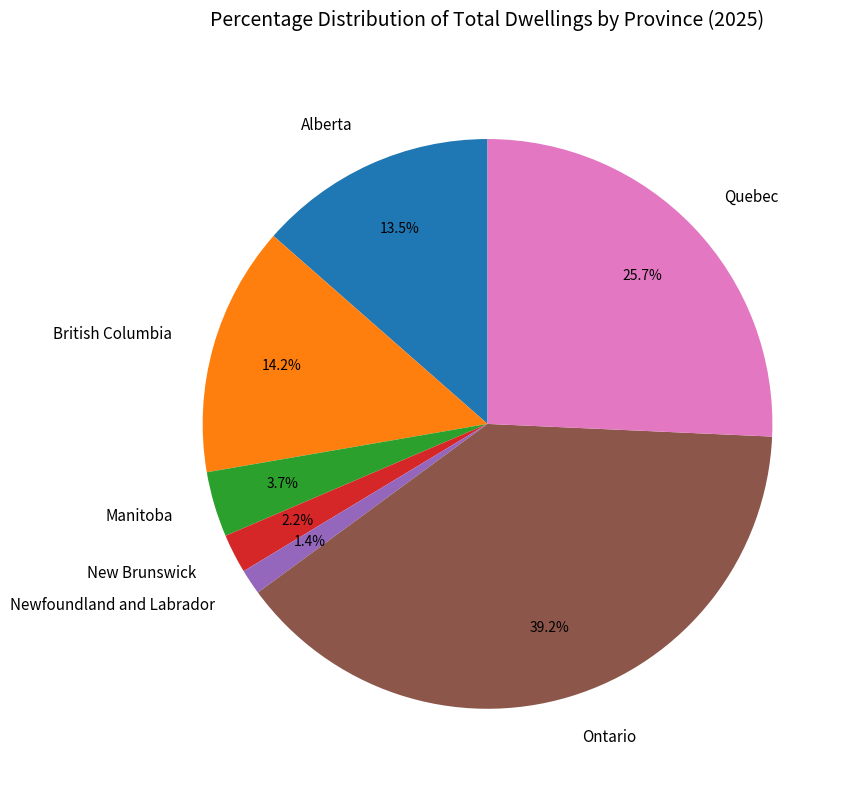

Count the number of slices in the pie.

7